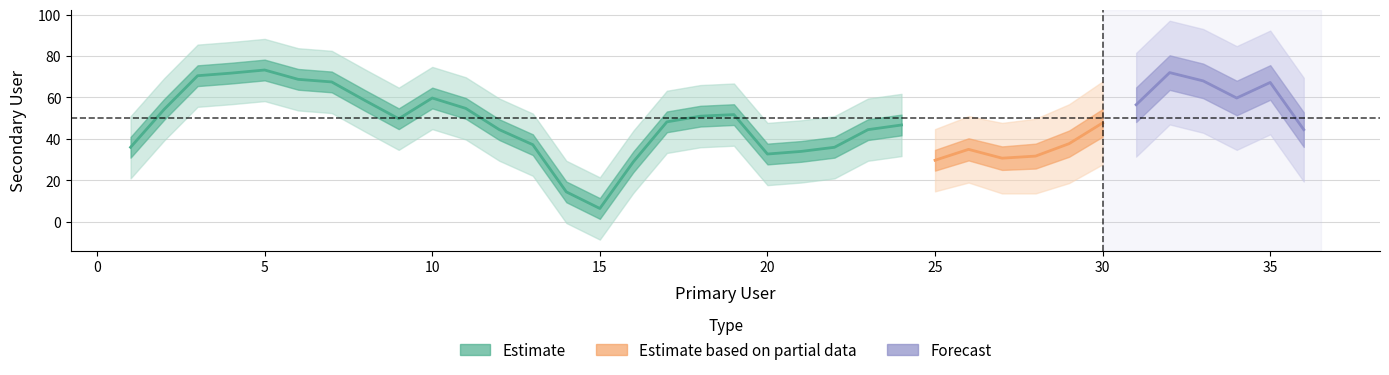

Does the chart display data point markers on the line(s)?

No